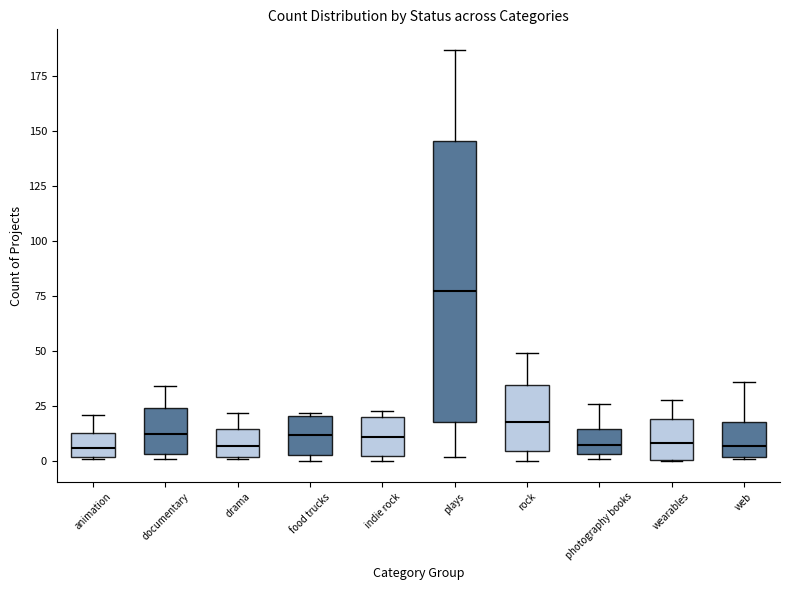

Which box's median line is the highest?

plays